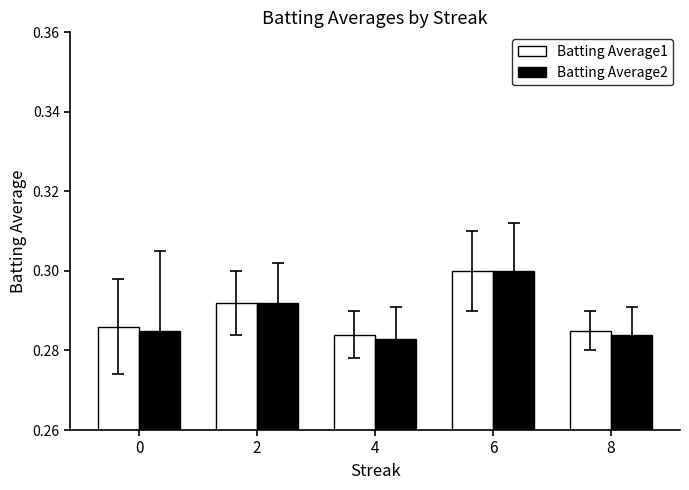

How many bars are there in total?

10